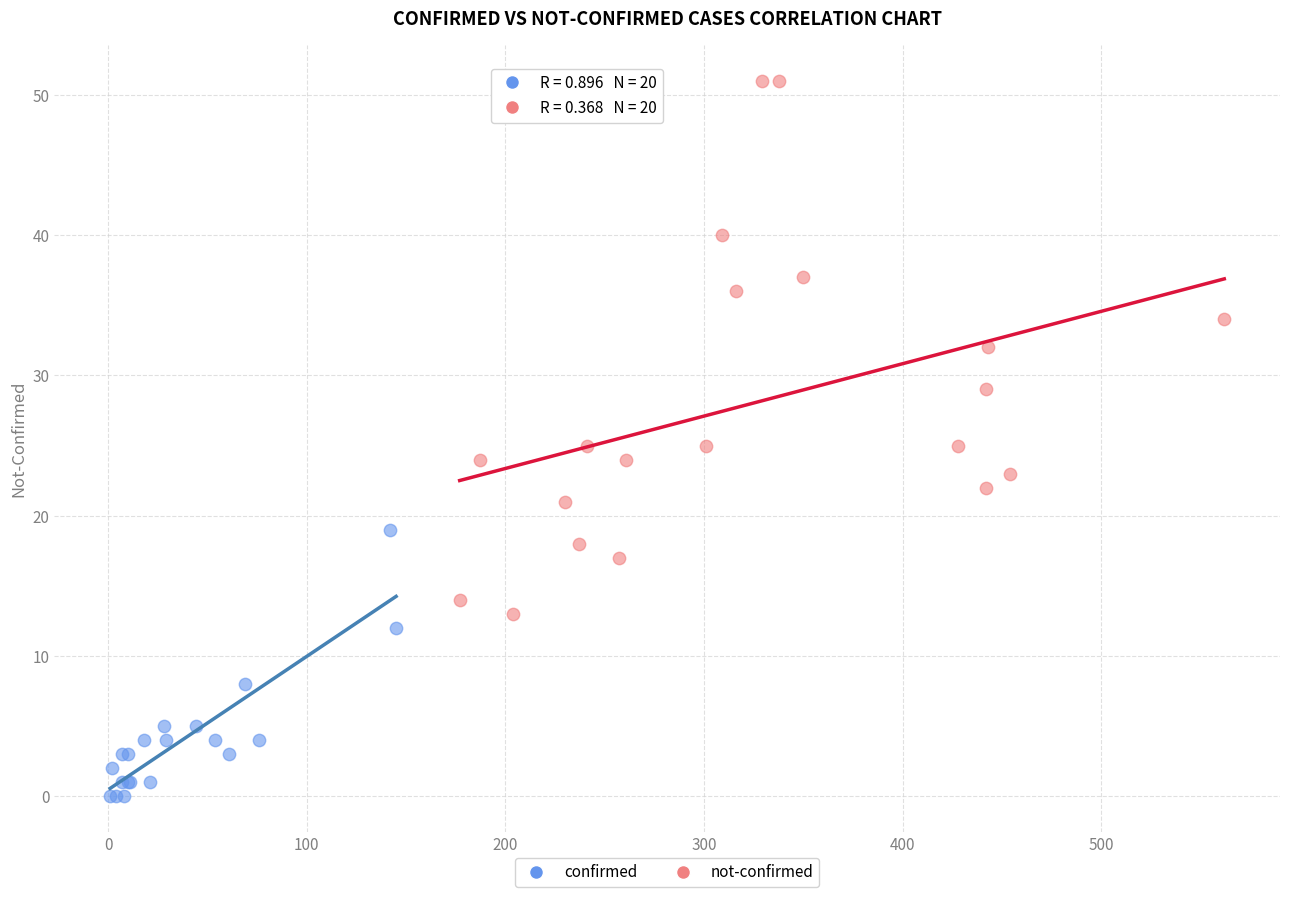

Which series has the widest spread of Y values?

not-confirmed